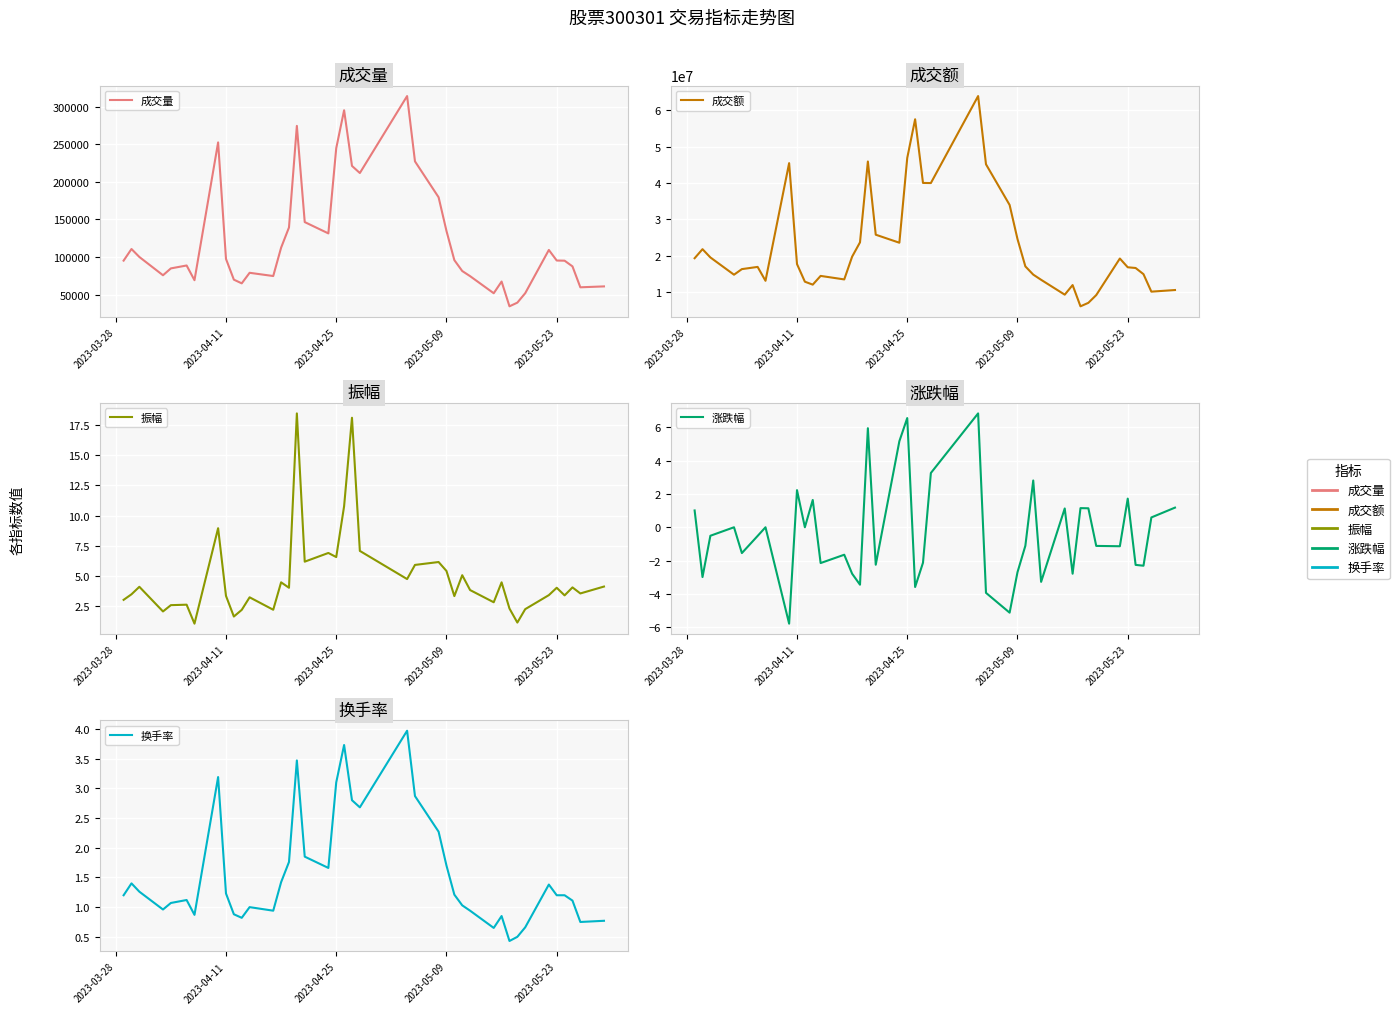

What are all the series names shown in the legend?

成交量, 成交额, 振幅, 涨跌幅, 换手率